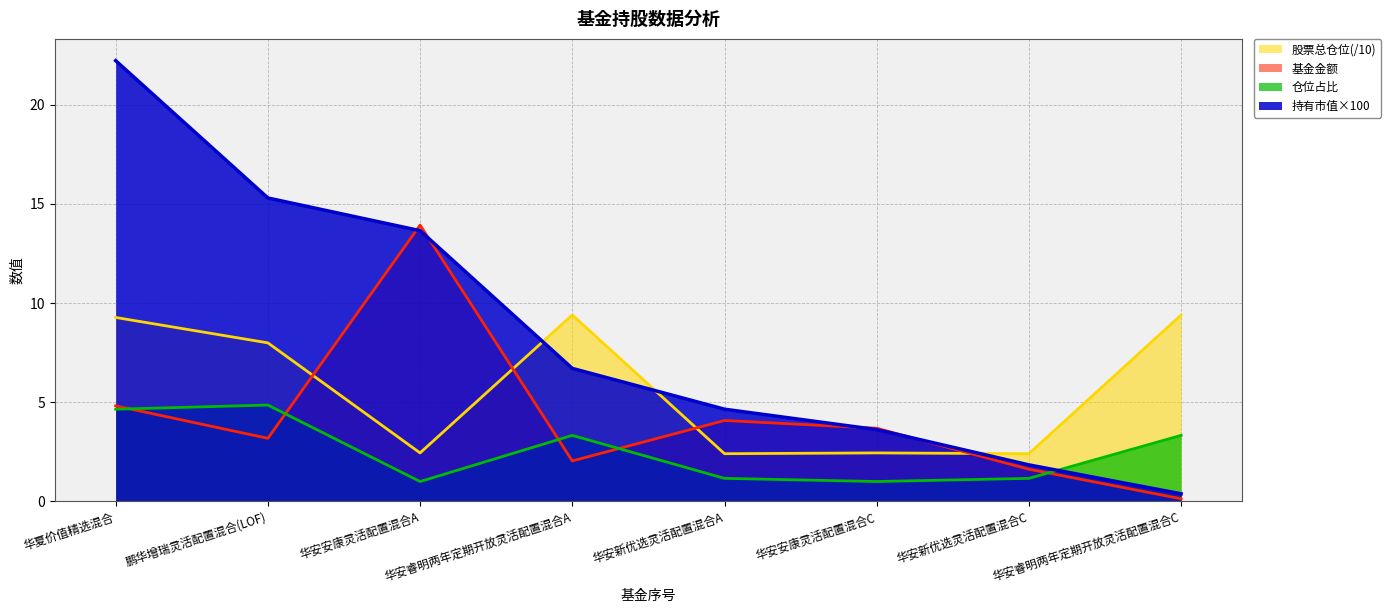

At which category does 仓位占比 reach its first local valley?

华安安康灵活配置混合A